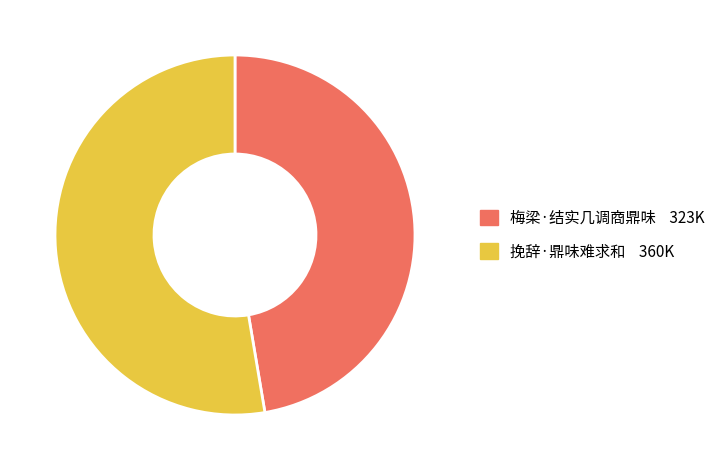

True or false: 梅梁·结实几调商鼎味 accounts for 57% of the total.

False